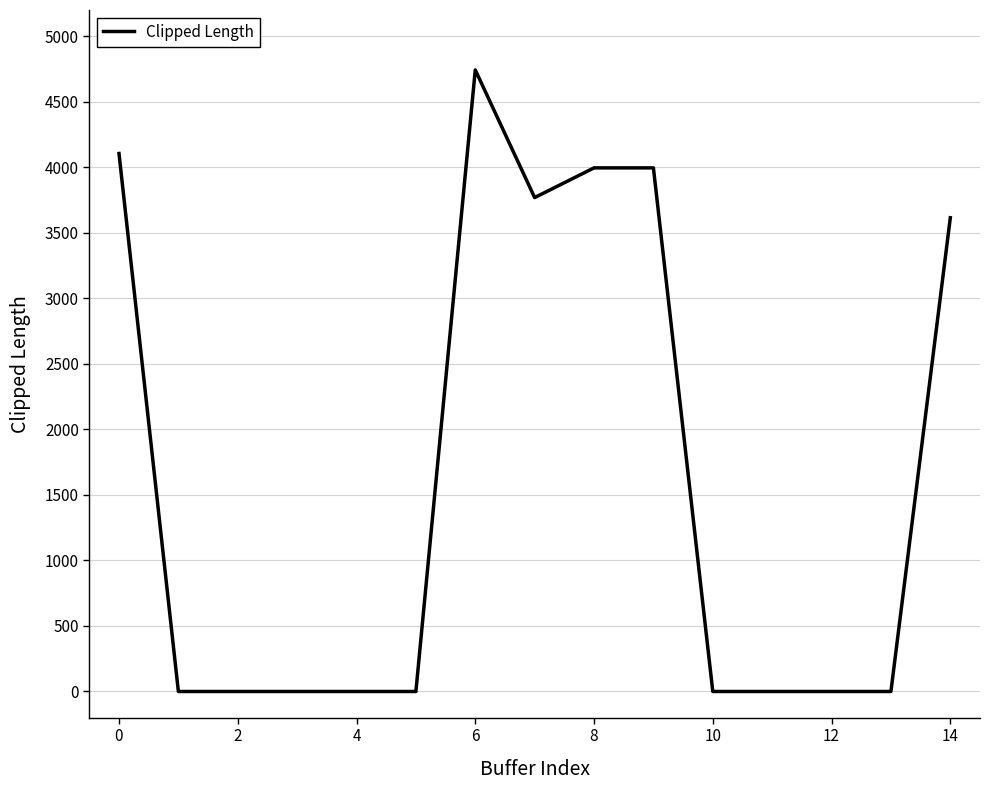

Reading left to right, transcribe all the data shown in this chart.

4105.1	0.0	0.0	0.0	0.0	0.0	4742.6	3768.7	3995.4	3995.4	0.0	0.0	0.0	0.0	3614.9